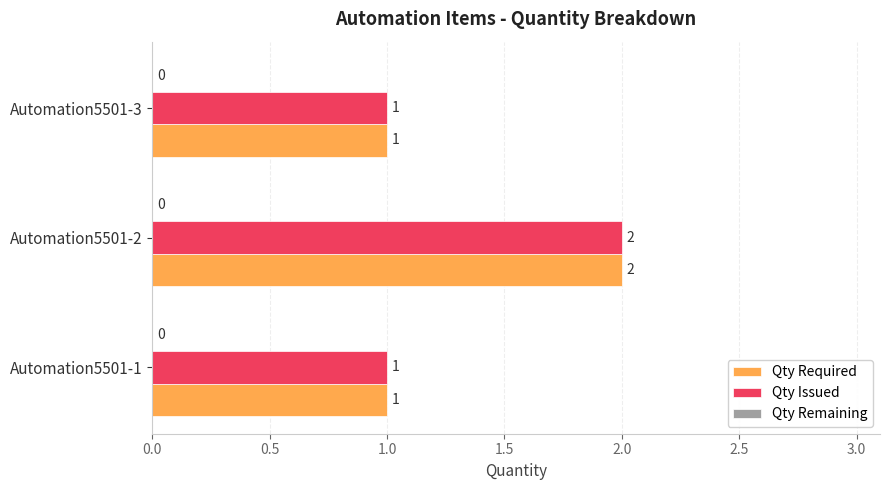

Count the Qty Required values in the range 1 to 2.

3